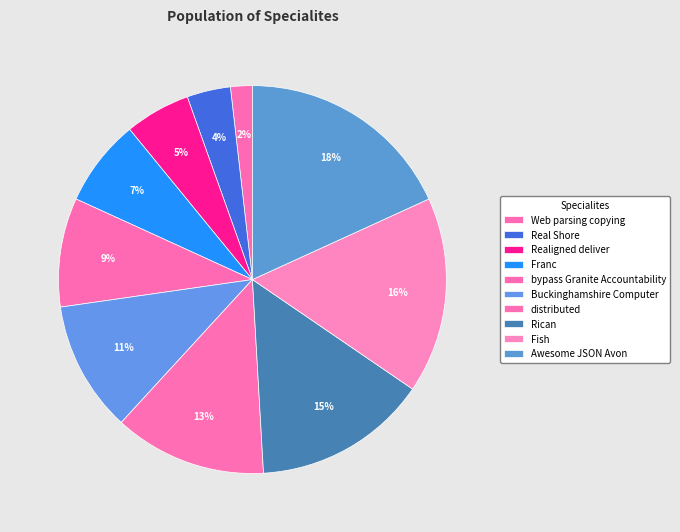

Is the sum of Realigned deliver and bypass Granite Accountability greater than half?

No